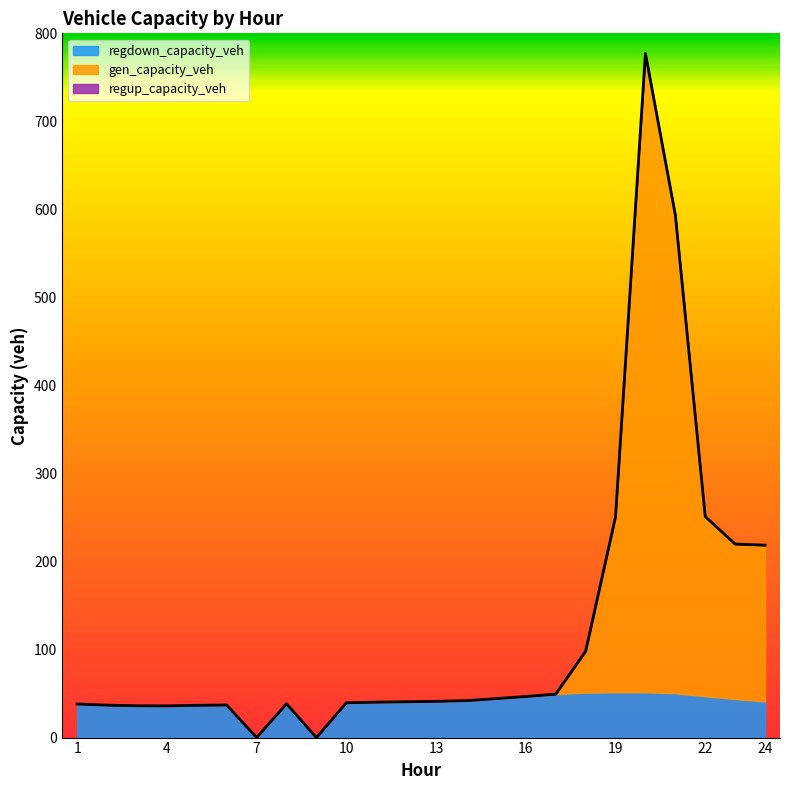

What is the maximum value for gen_capacity_veh?

725.7